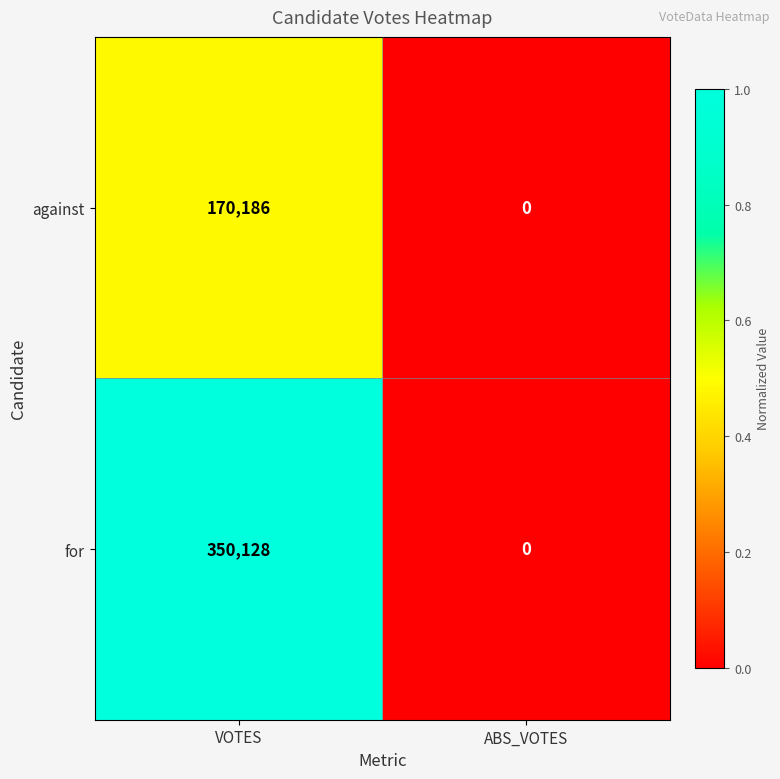

Reading right to left, list all the values displayed in this chart.

against: ABS_VOTES=0	VOTES=170186
for: ABS_VOTES=0	VOTES=350128